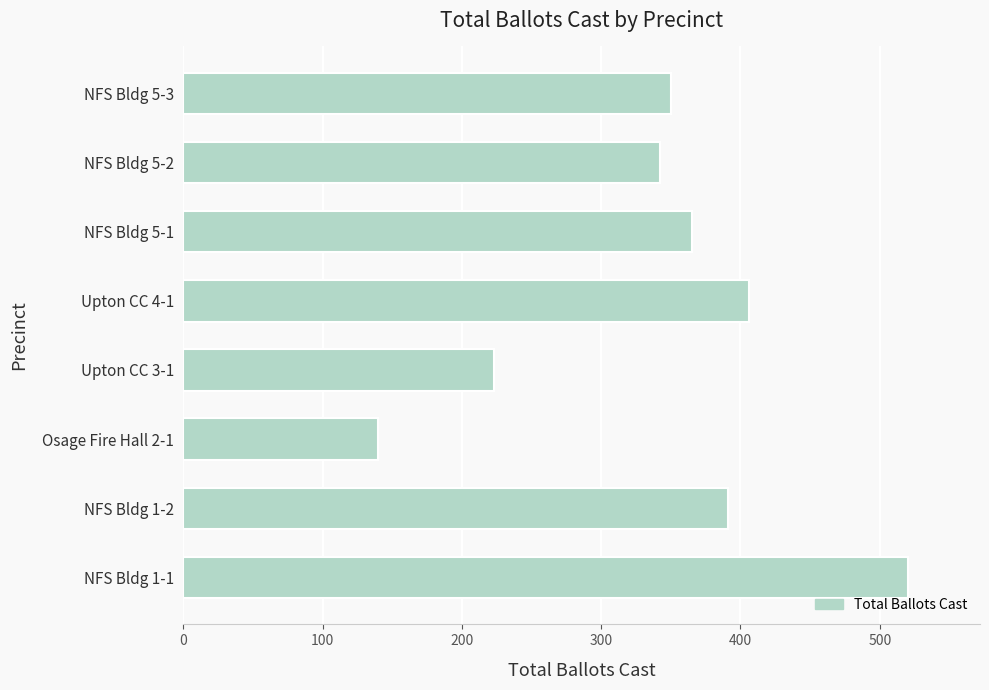

The value at Osage Fire Hall 2-1 is 214. True or false?

False